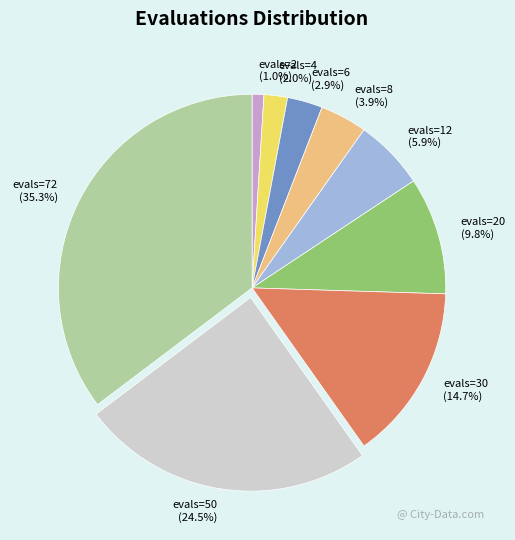

To the nearest percent, what portion does evals=72 represent?

35%